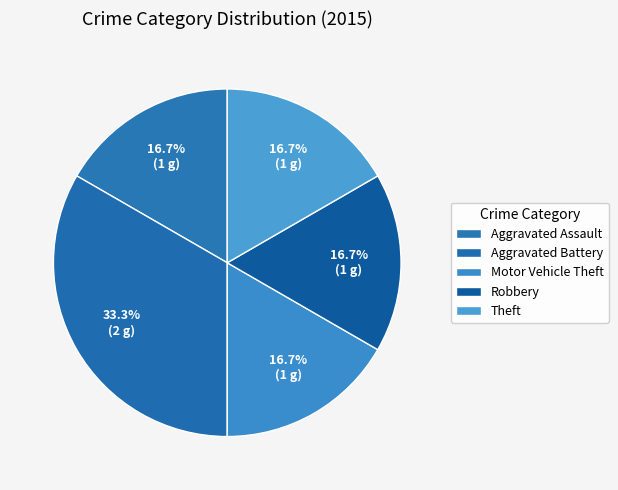

Count the number of slices in the pie.

5